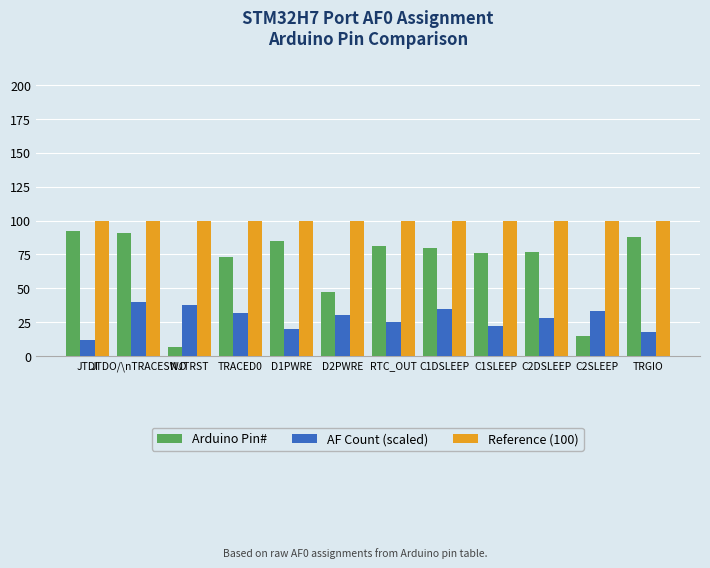

How many bars are there in total?

36